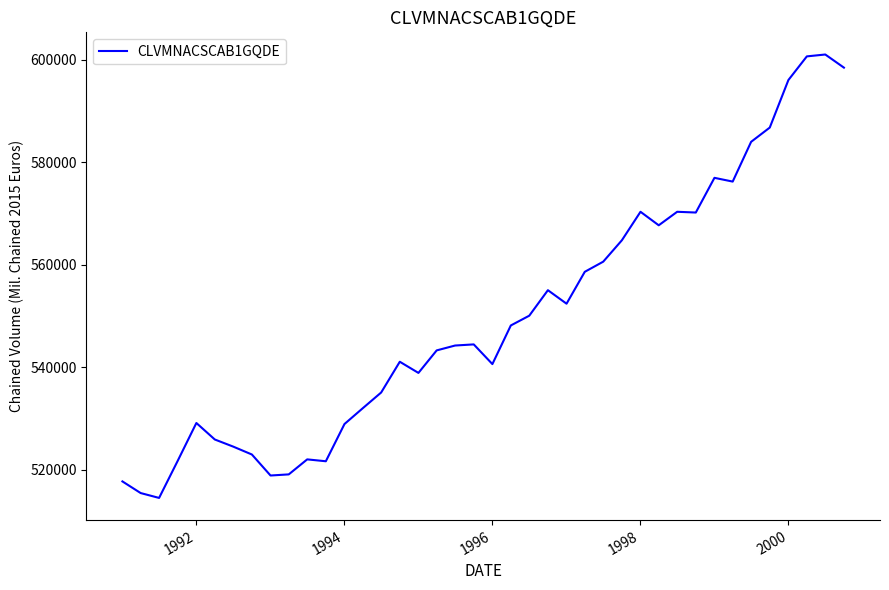

What is the minimum value shown in the chart?

514515.3